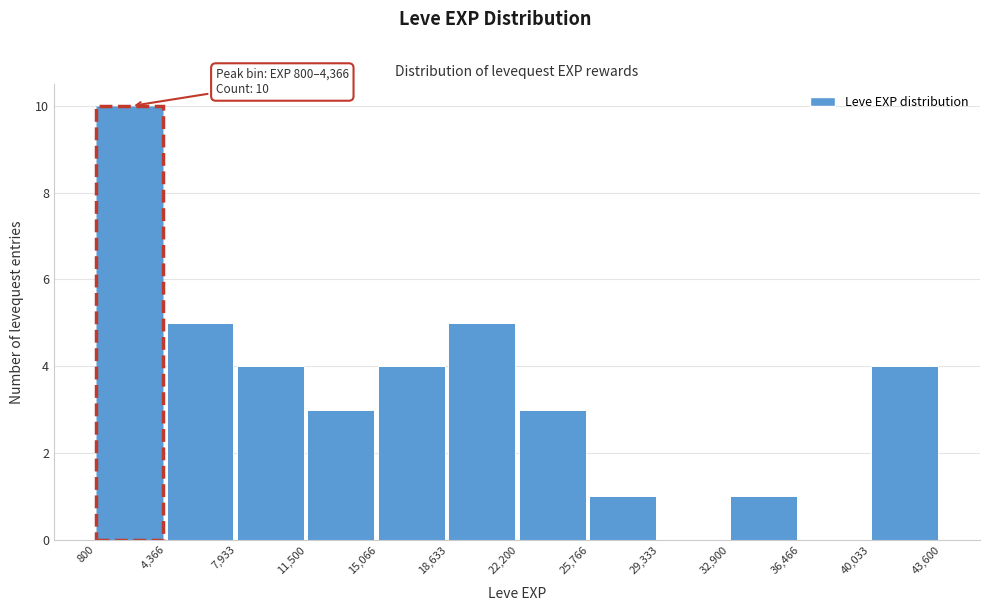

Which range on the x-axis has the tallest bar?

800 to 4,366